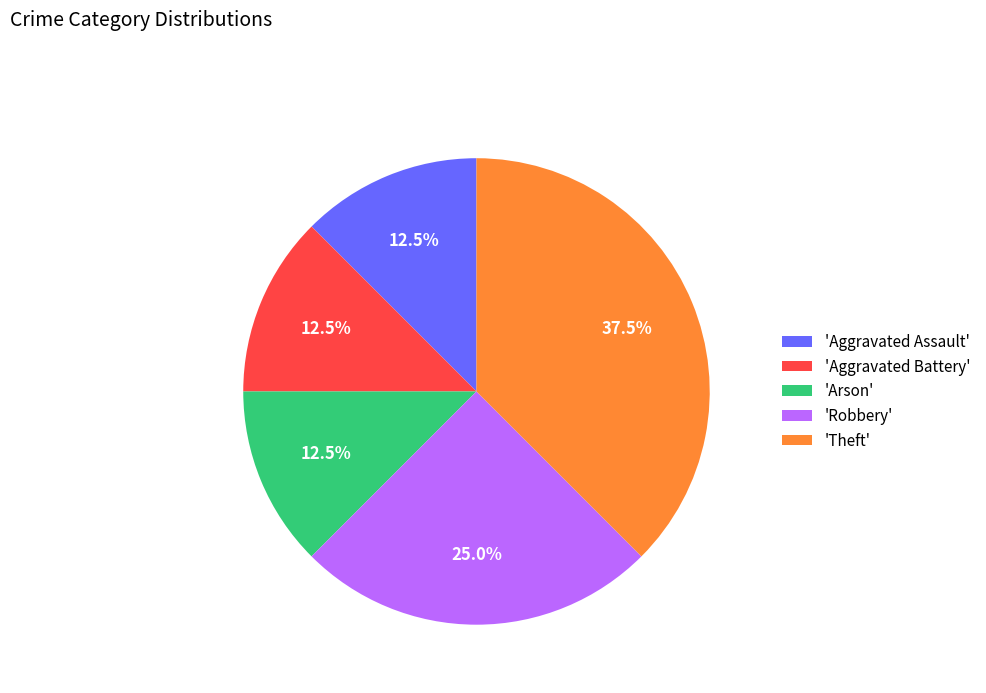

Approximately how many times larger is the value at 'Arson' compared to 'Aggravated Assault'?

1.0